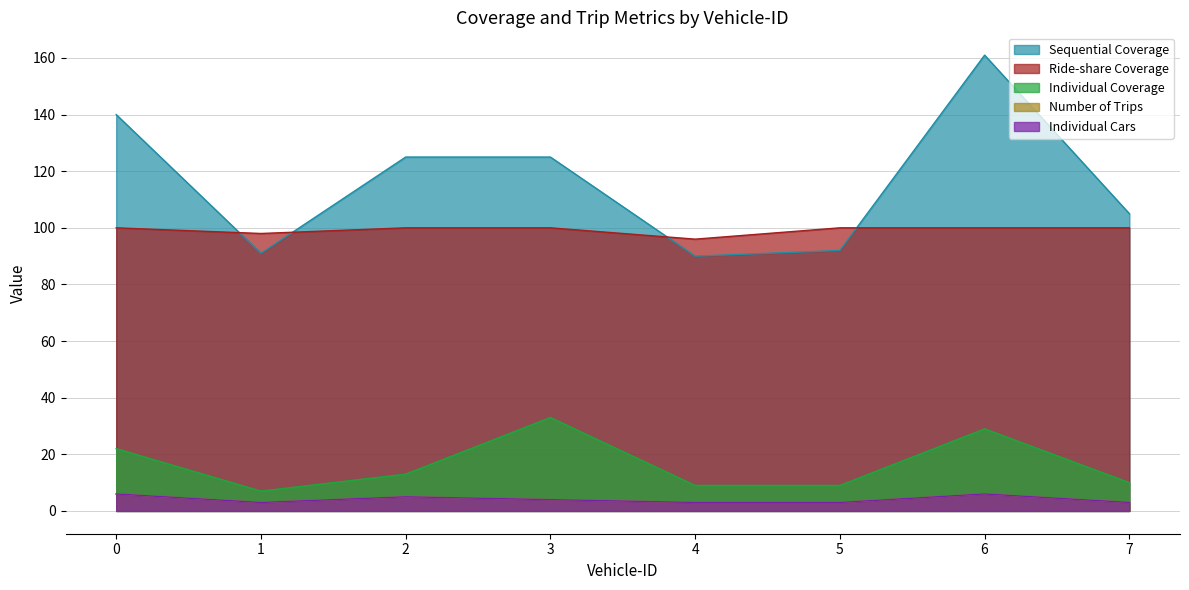

What is the total value across all series at 1?

202